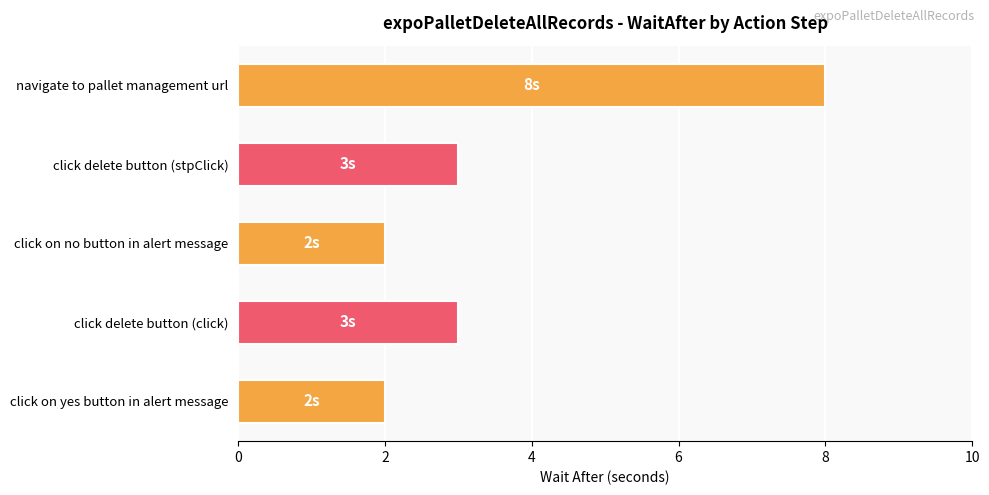

What is the sum of all values?

18